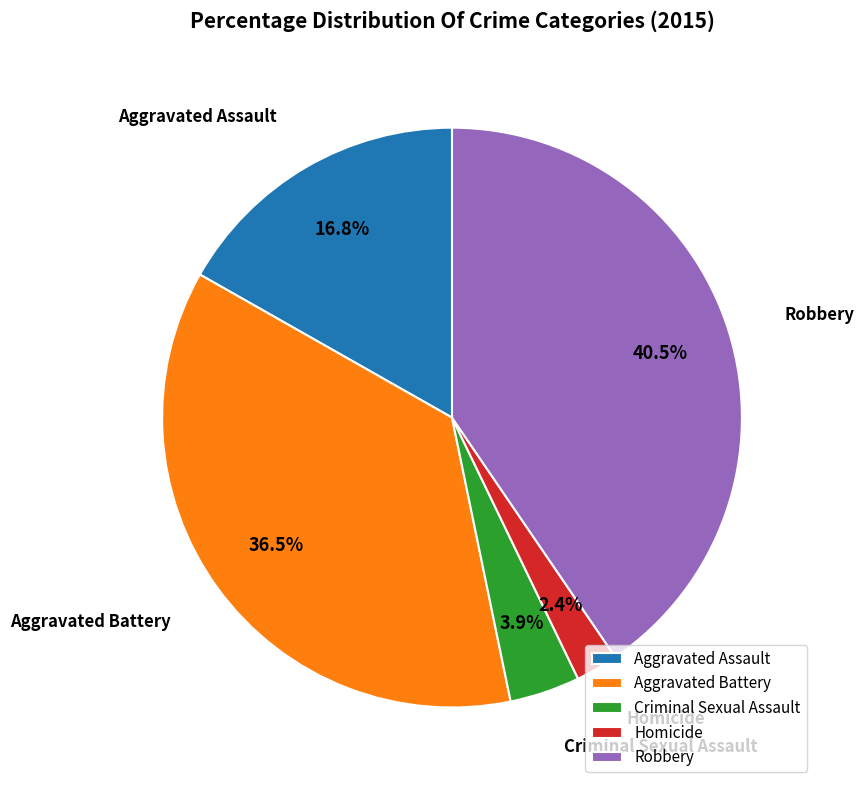

What percentage is NOT represented by Aggravated Assault?

83.2%